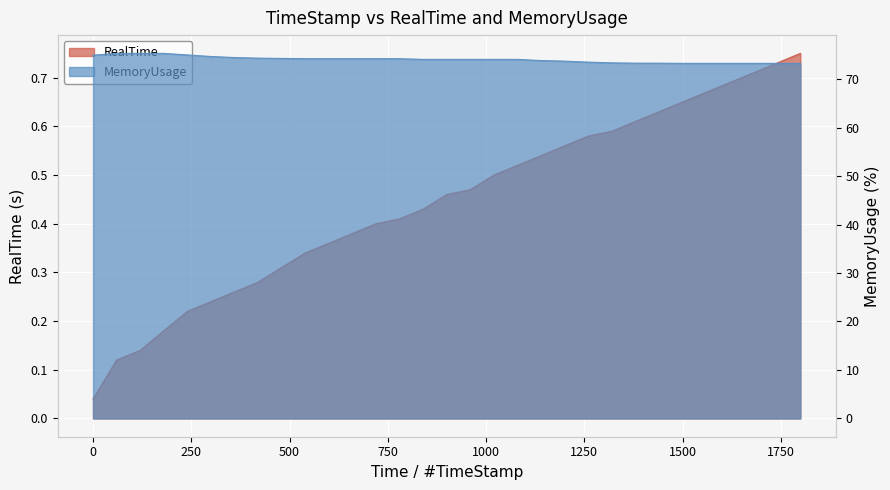

True or false: RealTime has more than 2 interior local peaks.

False